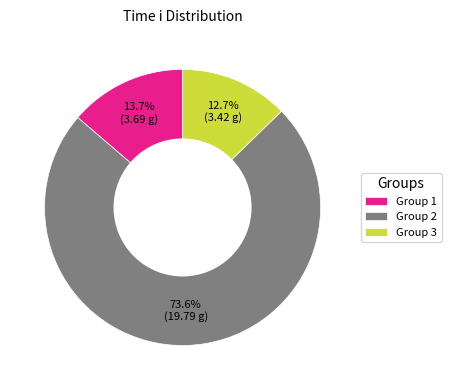

Which slice represents more than half of the pie?

Group 2